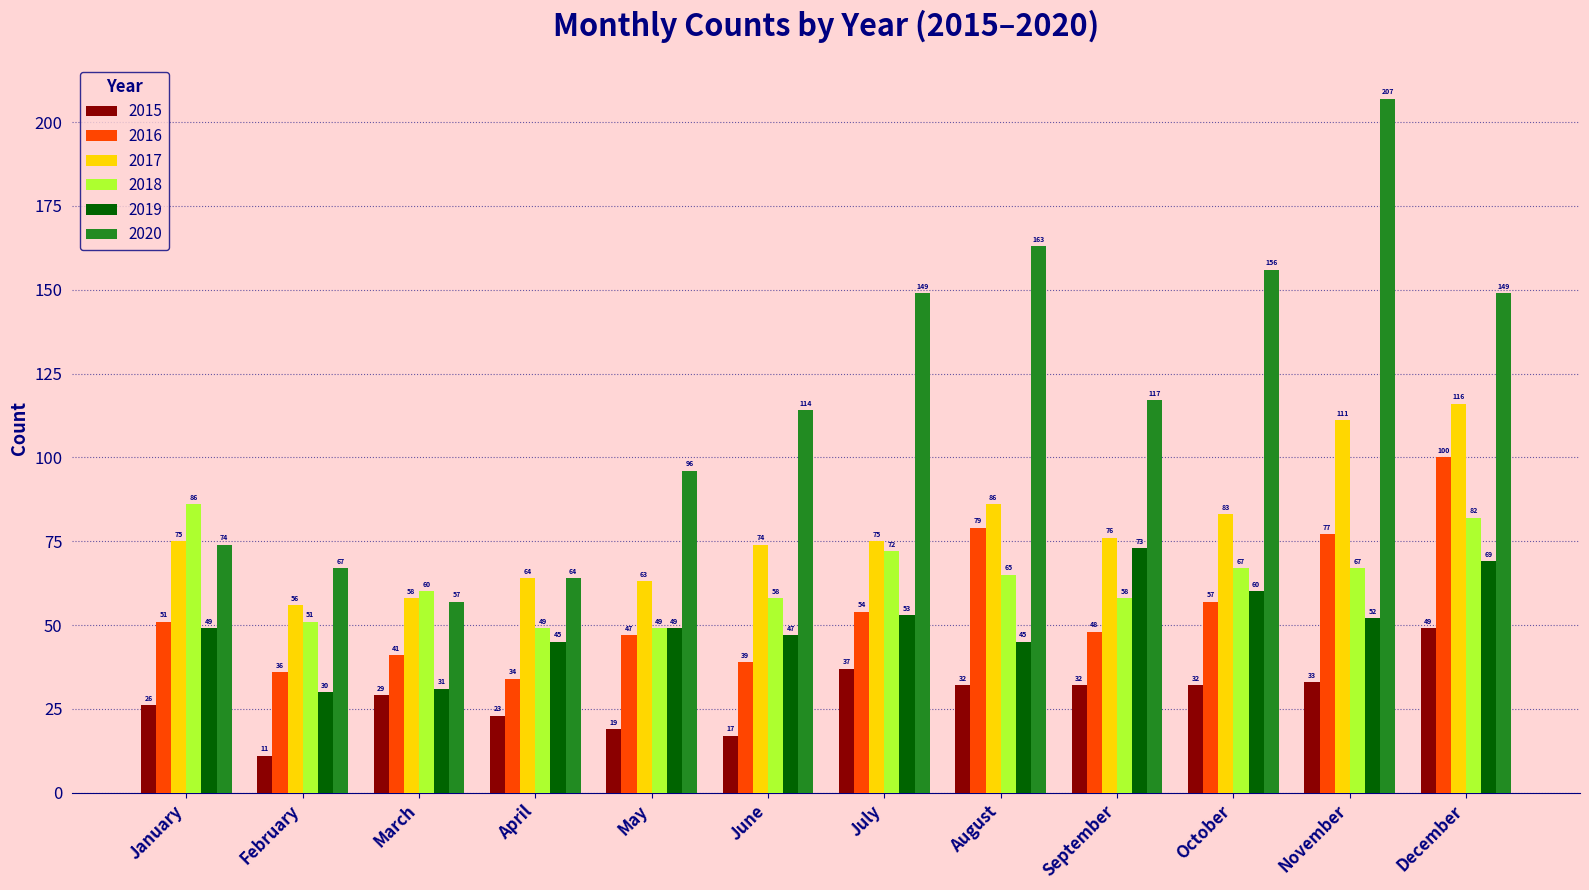

Between February and May, which series saw the biggest shift?

2020